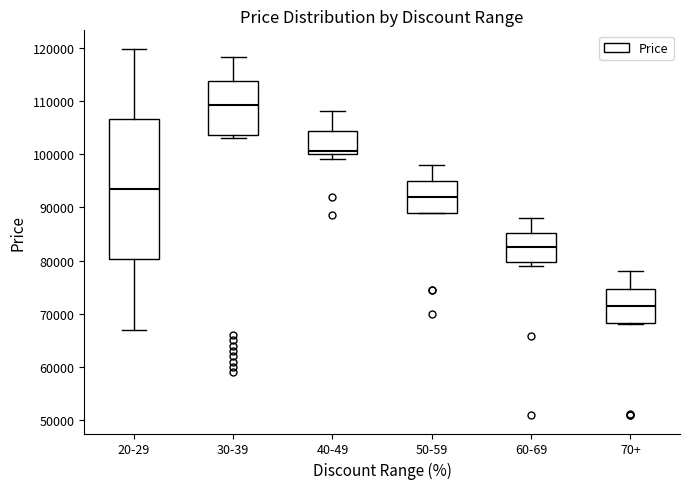

Reading left to right, read every box against the y-axis: the position of its median line, the range the box covers, and the ends of its whiskers. The values are not printed on the chart, so give them approximately, as read against the axis.

20-29: median 93000, box 80000 to 107000, whiskers 67000 to 120000
30-39: median 109000, box 104000 to 114000, whiskers 103000 to 118000
40-49: median 101000, box 100000 to 104000, whiskers 99000 to 108000
50-59: median 92000, box 89000 to 95000, whiskers 89000 to 98000
60-69: median 83000, box 80000 to 85000, whiskers 79000 to 88000
70+: median 72000, box 68000 to 75000, whiskers 68000 to 78000